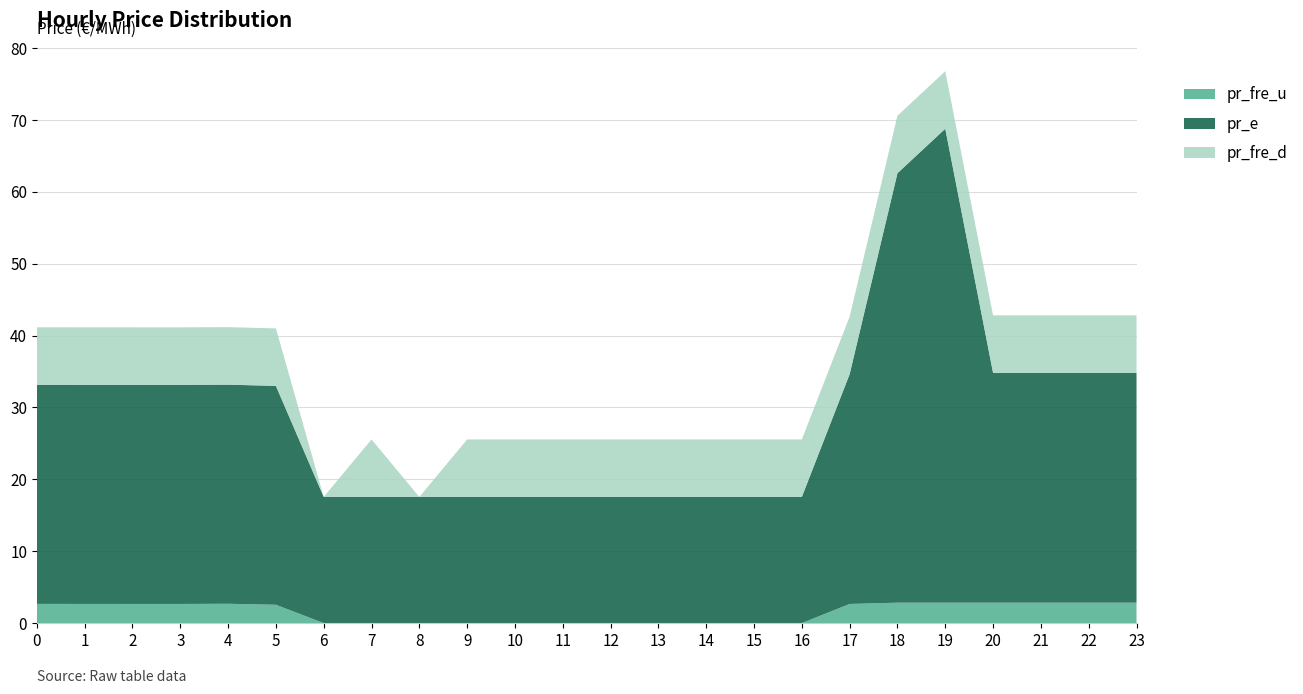

Reading left to right, transcribe all the data shown in this chart.

pr_fre_u: 2.7	2.7	2.7	2.7	2.7	2.5	0.0	0.0	0.0	0.0	0.0	0.0	0.0	0.0	0.0	0.0	0.0	2.7	2.8	2.8	2.8	2.8	2.8	2.8
pr_e: 30.5	30.5	30.5	30.5	30.5	30.5	17.5	17.5	17.5	17.5	17.5	17.5	17.5	17.5	17.5	17.5	17.5	32.0	59.8	65.9	32.0	32.0	32.0	32.0
pr_fre_d: 8.0	8.0	8.0	8.0	8.0	8.0	0.0	8.0	0.0	8.0	8.0	8.0	8.0	8.0	8.0	8.0	8.0	8.0	8.0	8.0	8.0	8.0	8.0	8.0